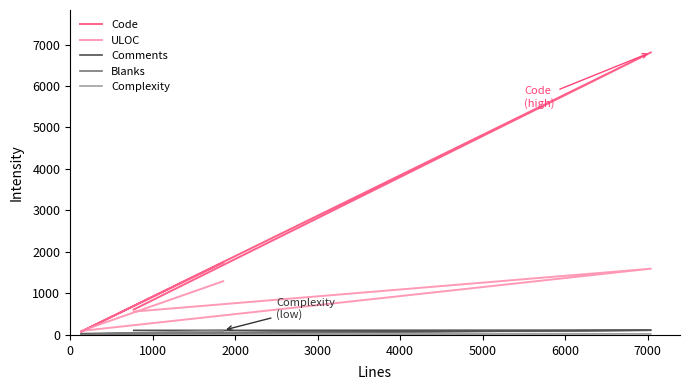

True or false: ULOC and Comments cross at least once.

False